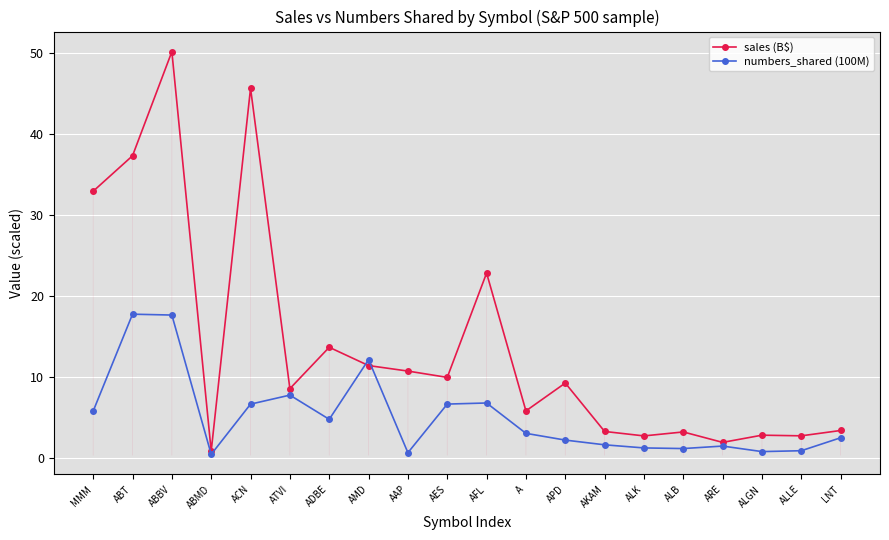

What is the difference between the highest and lowest values at MMM?

27.2